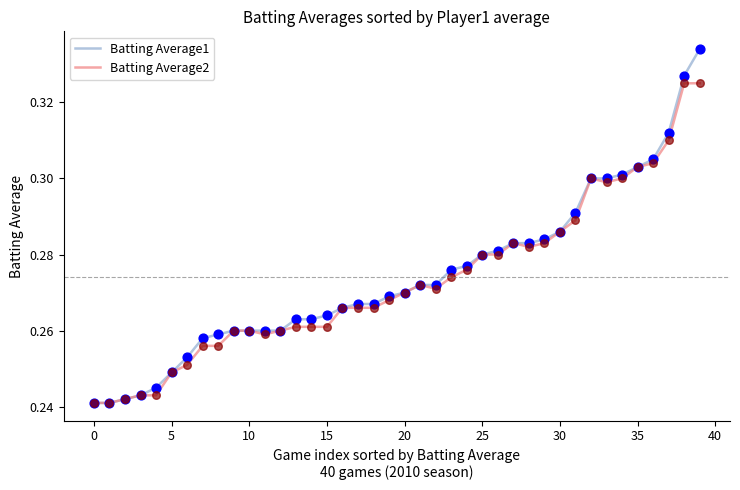

Which series has the largest range (max minus min)?

Batting Average1